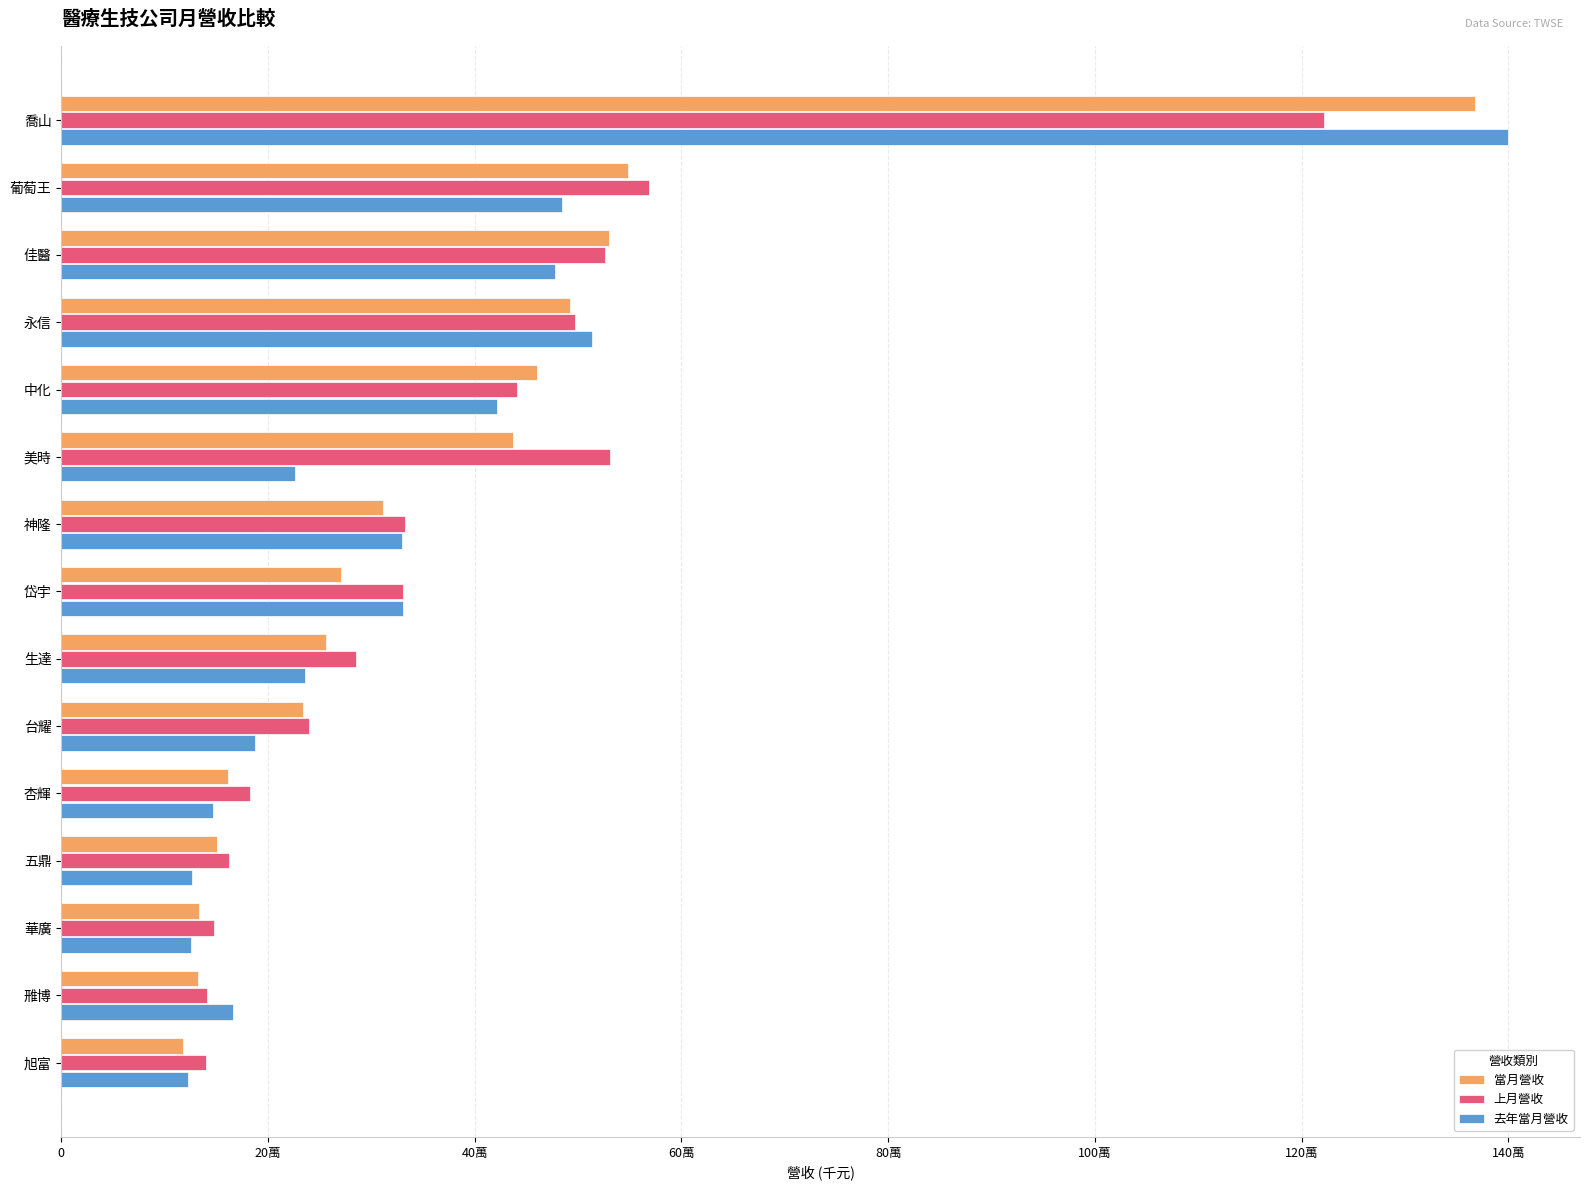

Reading left to right, list all the values displayed in this chart.

當月營收: 1368152	548184	529881	492049	460297	437454	311210	270905	255958	233829	161232	150733	133208	132026	117896
上月營收: 1221301	568419	525662	496872	440946	531096	332159	330441	285230	240016	182604	161961	147839	140881	140235
去年當月營收: 1399393	484219	477207	513185	421312	226157	329159	330918	235544	187256	146995	126162	125310	166144	122105